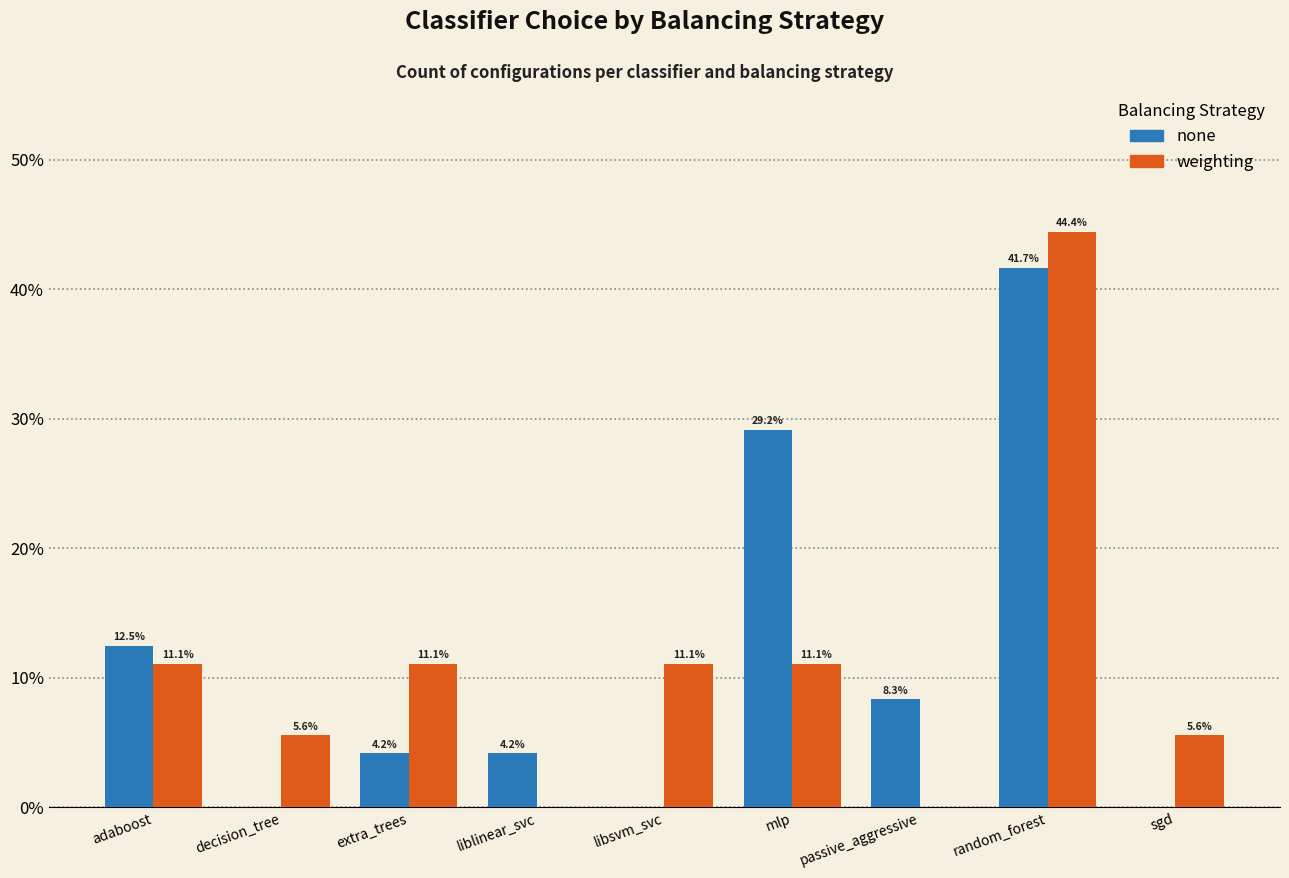

Reading left to right, transcribe all the data shown in this chart.

none: adaboost=12.5	decision_tree=0.0	extra_trees=4.2	liblinear_svc=4.2	libsvm_svc=0.0	mlp=29.2	passive_aggressive=8.3	random_forest=41.7	sgd=0.0
weighting: adaboost=11.1	decision_tree=5.6	extra_trees=11.1	liblinear_svc=0.0	libsvm_svc=11.1	mlp=11.1	passive_aggressive=0.0	random_forest=44.4	sgd=5.6